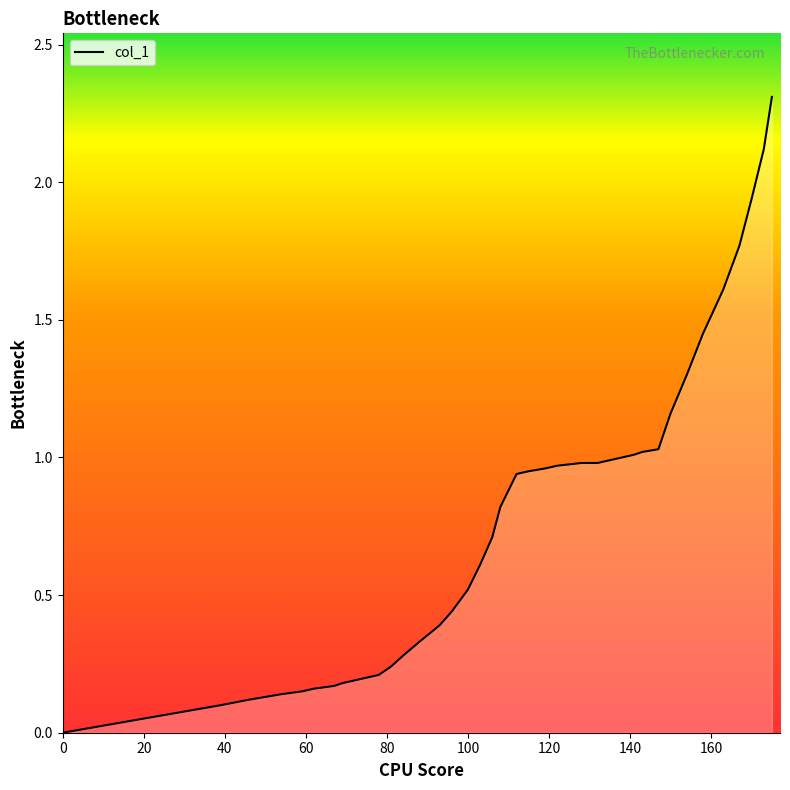

What is the greatest value displayed?

2.3